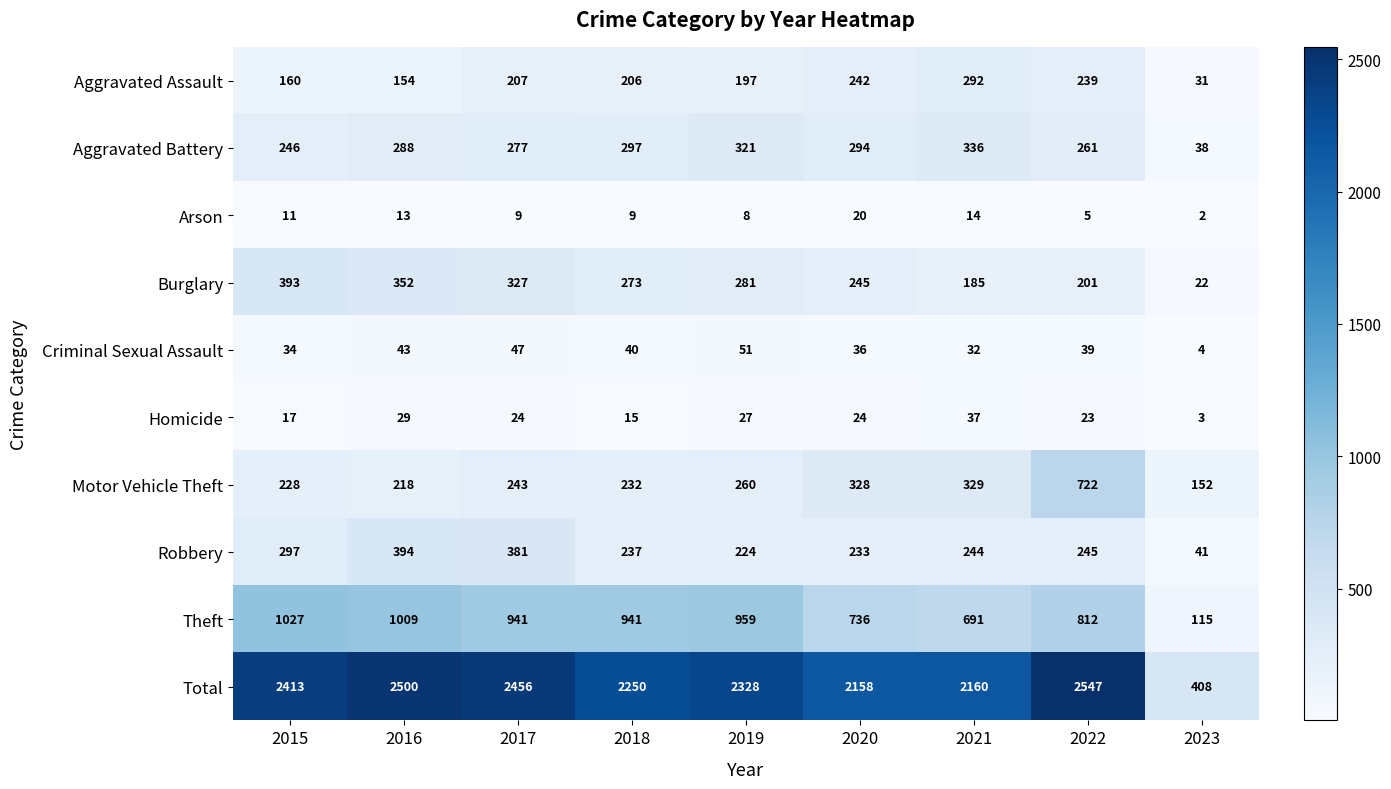

List the series in order of their peak value, lowest first.

Arson, Homicide, Criminal Sexual Assault, Aggravated Assault, Aggravated Battery, Burglary, Robbery, Motor Vehicle Theft, Theft, Total